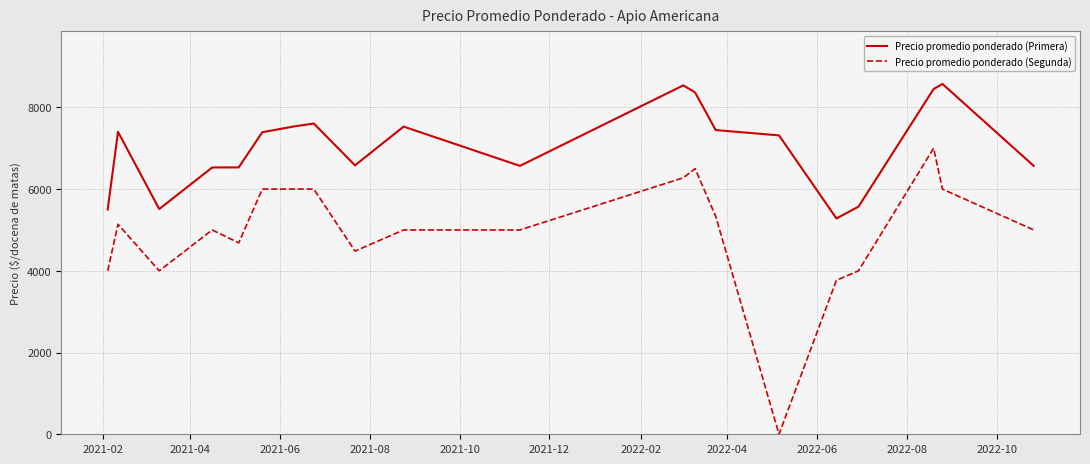

True or false: Precio promedio ponderado (Primera) and Precio promedio ponderado (Segunda) cross at least once.

False